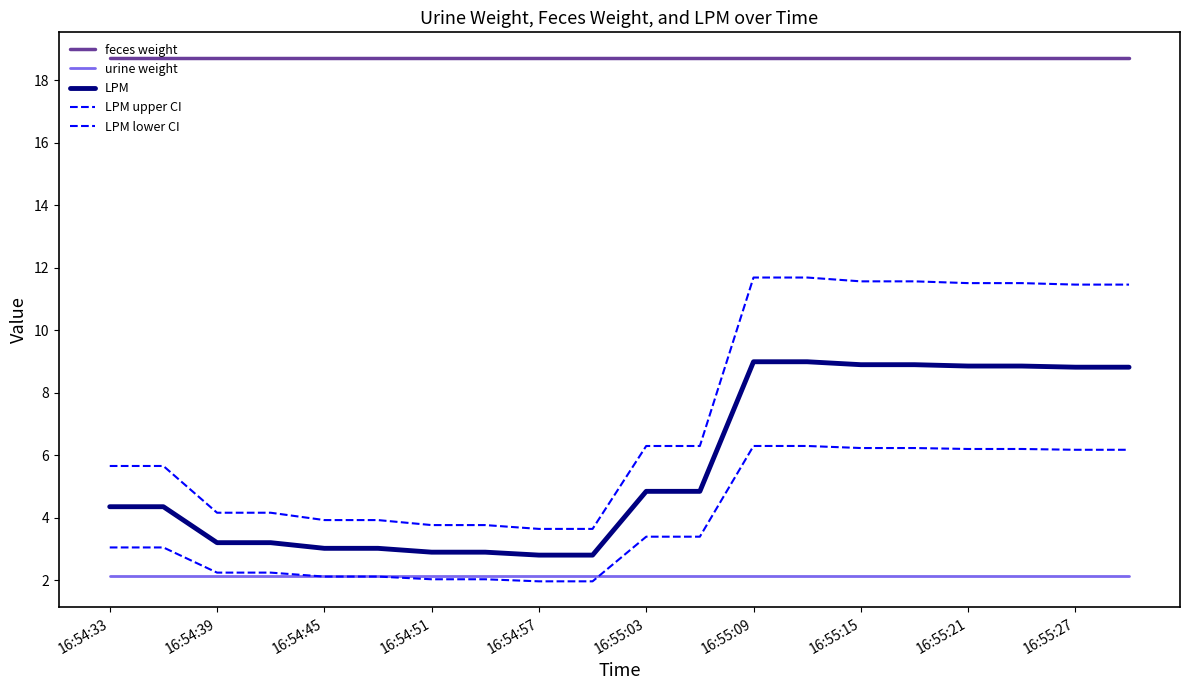

How many lines are shown in the chart?

5